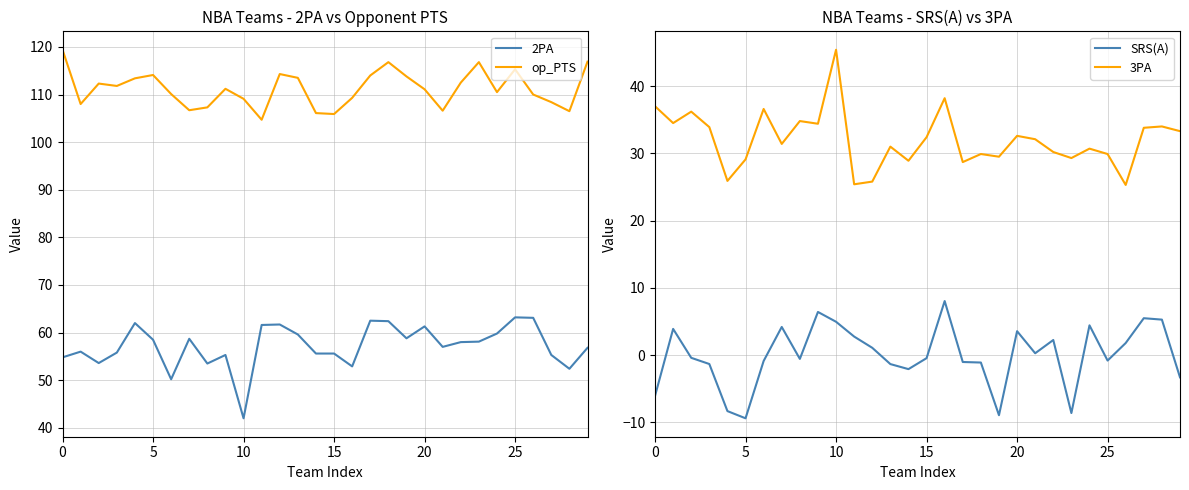

What is the label of the 15th point from the right?

15